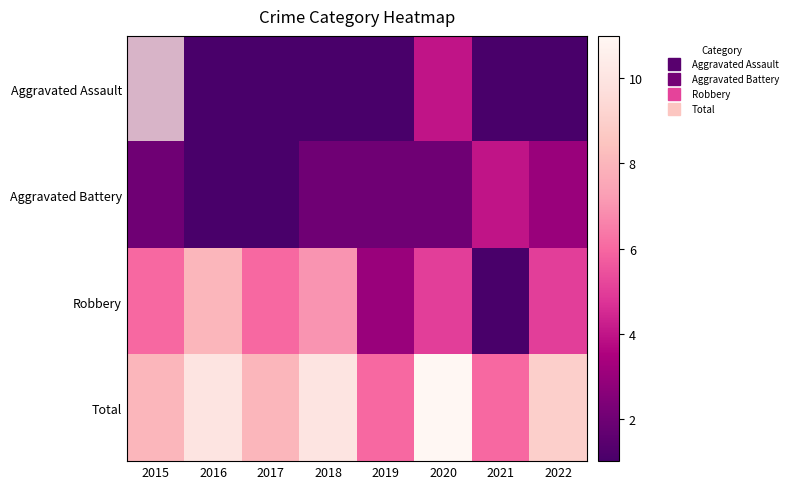

Where does the Aggravated Battery series first go above 2?

2021